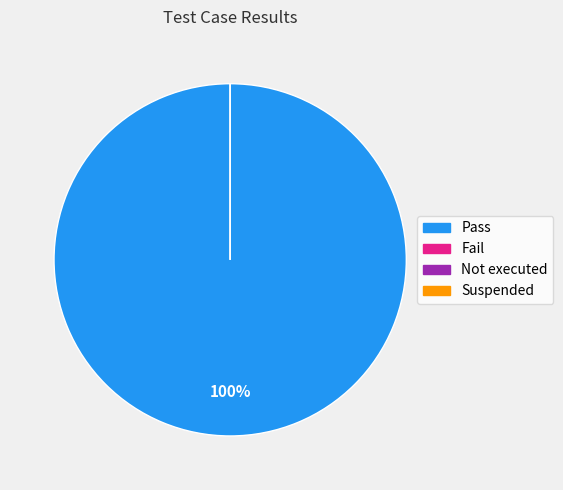

Is there a majority slice in this chart?

Yes